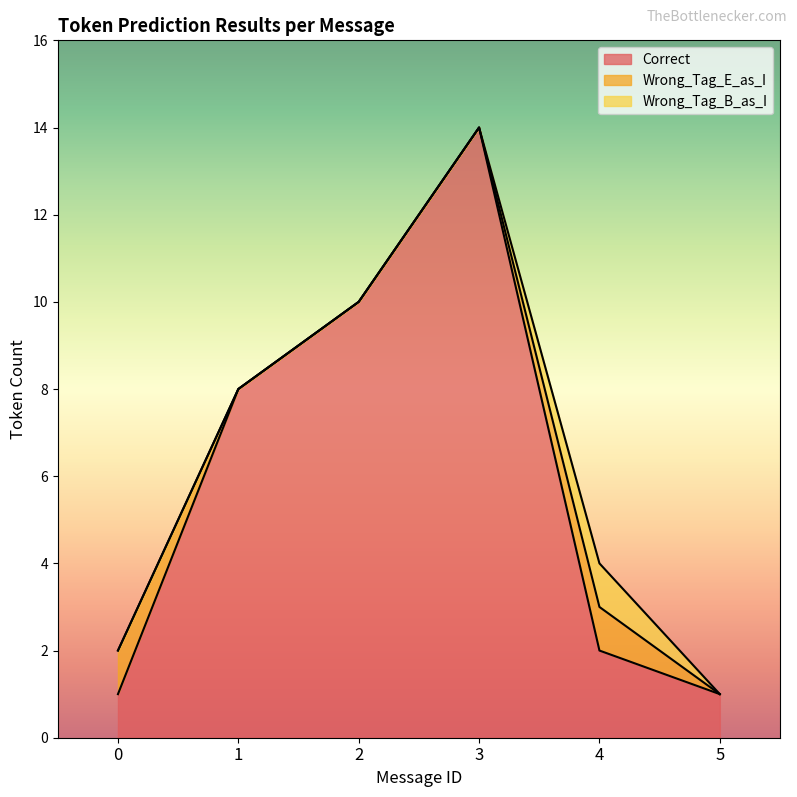

What is the difference between the second highest and minimum values in the Correct series?

9